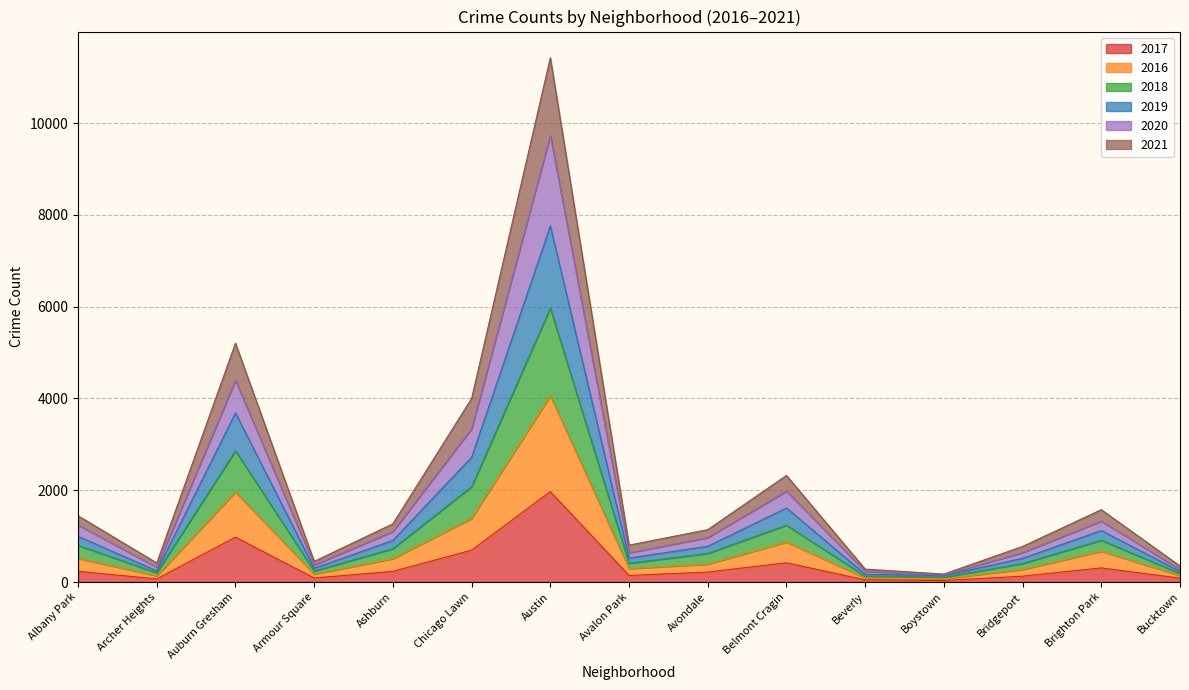

Between Albany Park and Chicago Lawn, which is larger?

Chicago Lawn